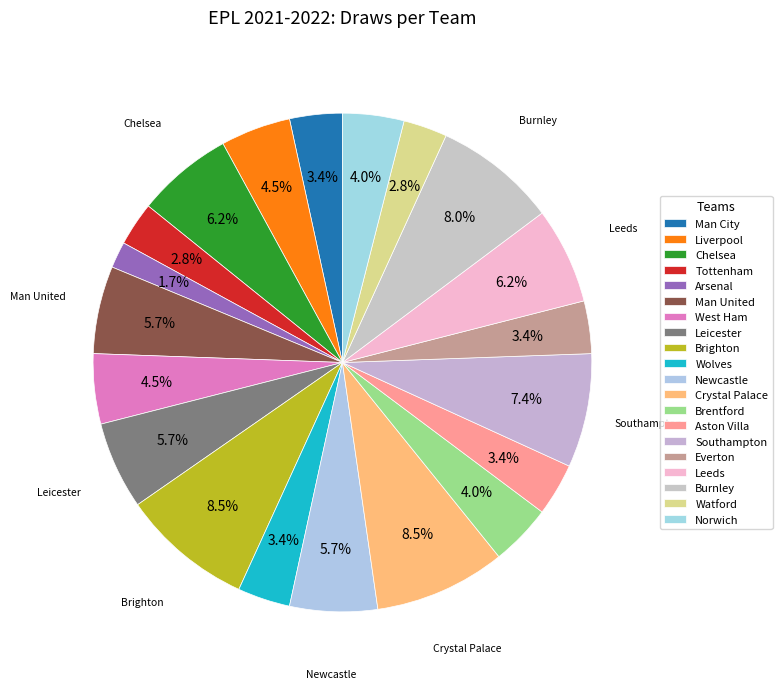

To the nearest percent, what is the combined percentage of Brighton and Arsenal?

10%